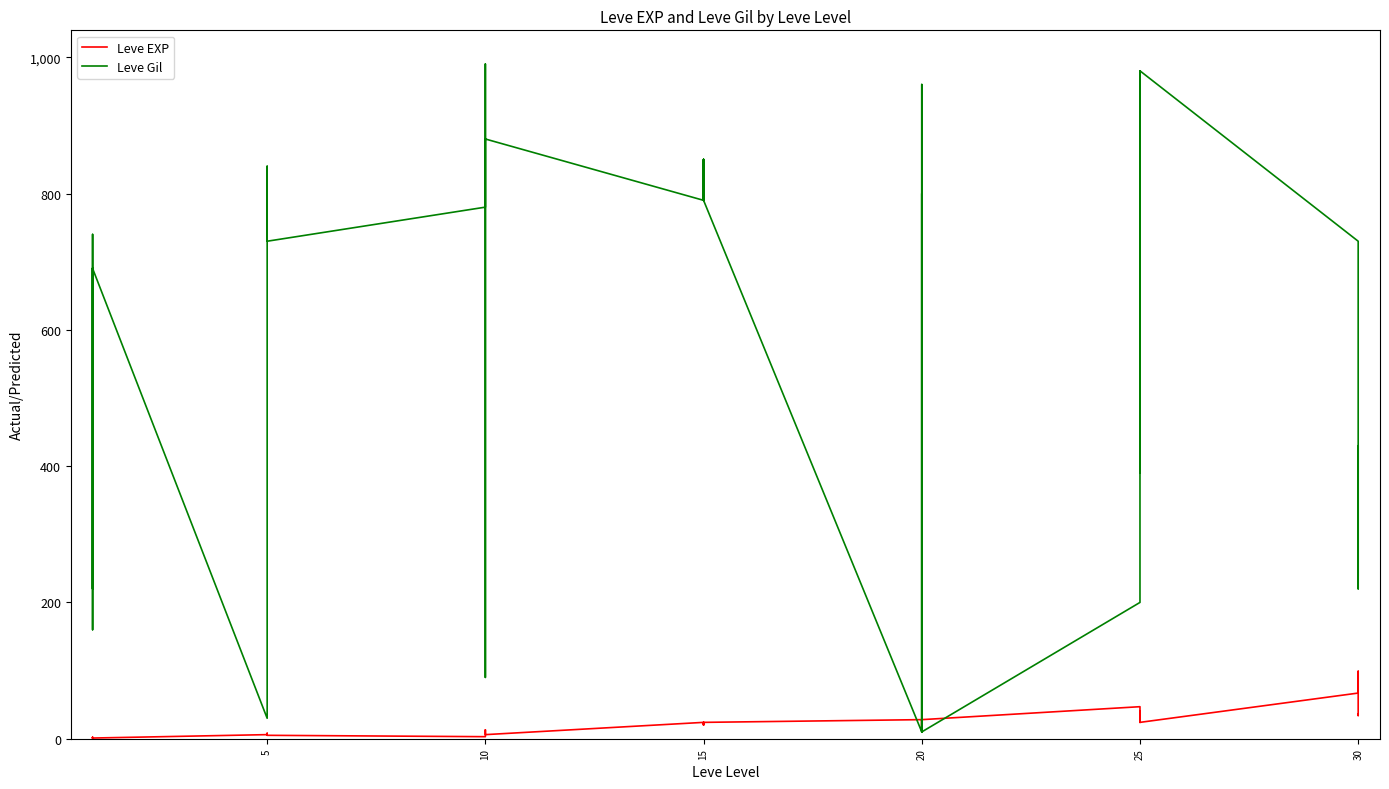

Reading right to left, transcribe all the data shown in this chart.

Leve EXP: 36	34	99	67	24	36	41	24	36	47	28	12	28	28	16	28	24	20	21	24	21	24	6	6	13	9	9	3	5	6	6	8	6	6	1	2	1	1	2	1
Leve Gil: 240	430	220	730	980	390	630	980	390	200	10	960	10	10	800	10	790	790	850	790	850	790	880	880	90	990	990	780	730	840	840	460	30	30	690	740	160	690	220	690